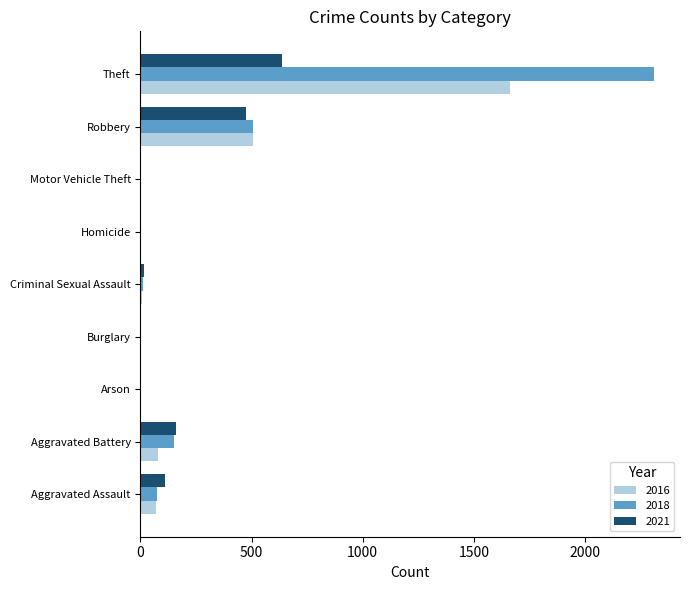

At which category is the sum across all series the highest?

Theft